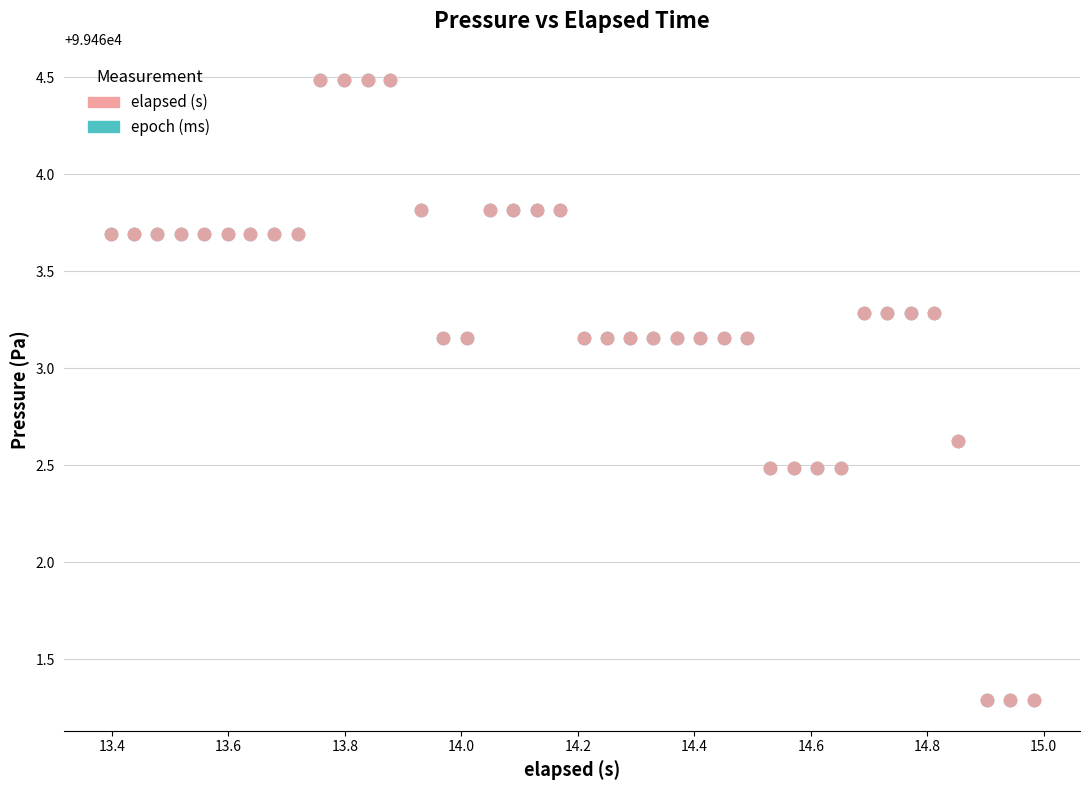

What are all the series names shown in the legend?

elapsed (s), epoch (ms)